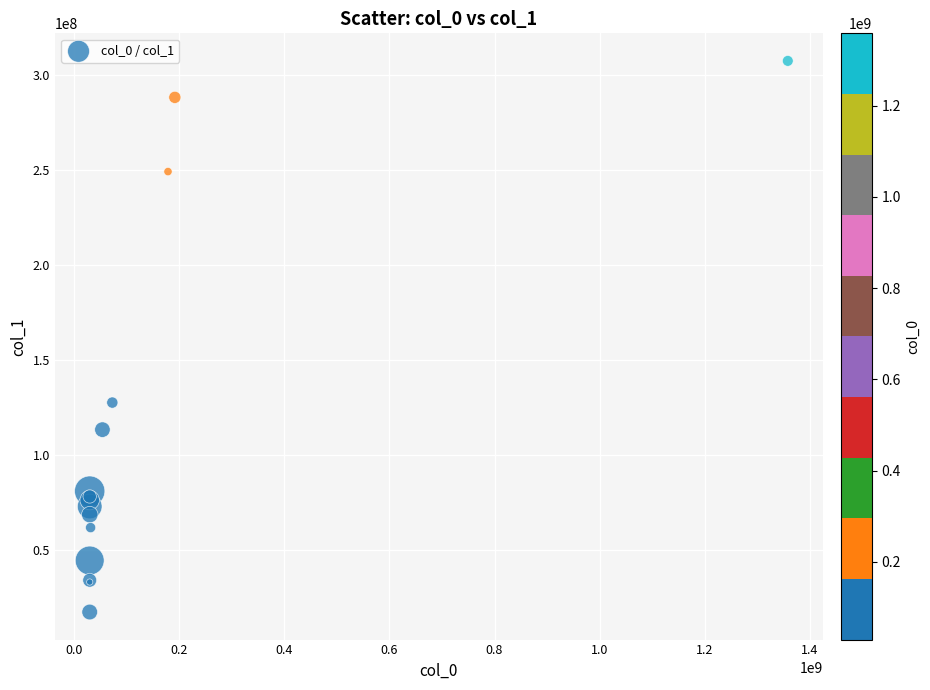

What Y value in the scatter plot is closest to 162448450?

127630795